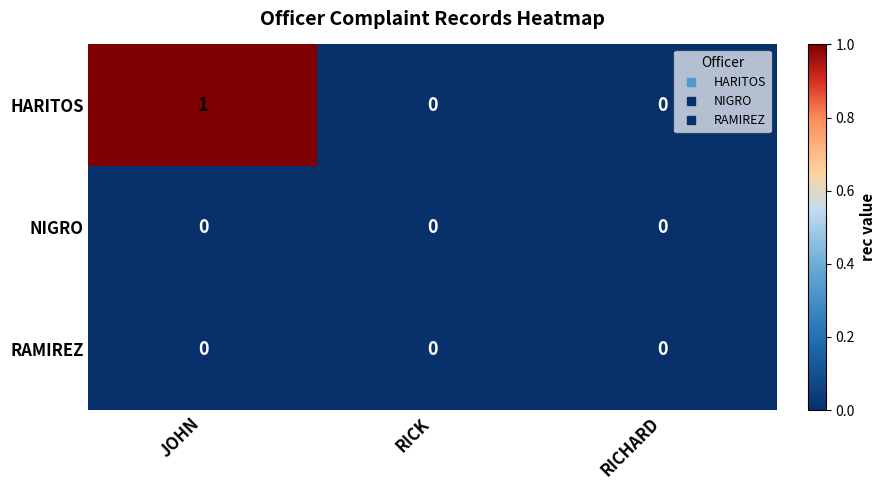

Reading right to left, list all the values displayed in this chart.

HARITOS: 0	0	1
NIGRO: 0	0	0
RAMIREZ: 0	0	0